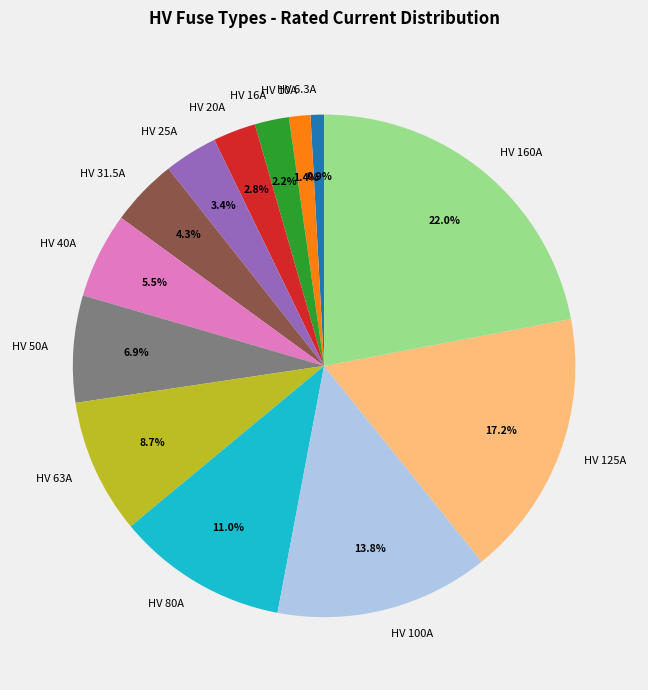

To the nearest percent, what percentage of the pie is HV 100A?

14%